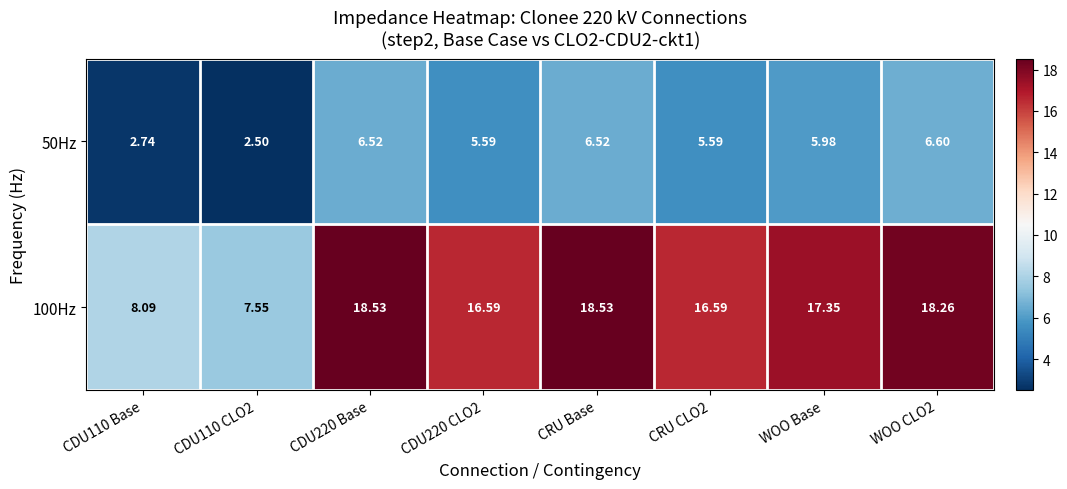

At how many categories does at least one series exceed 14?

6